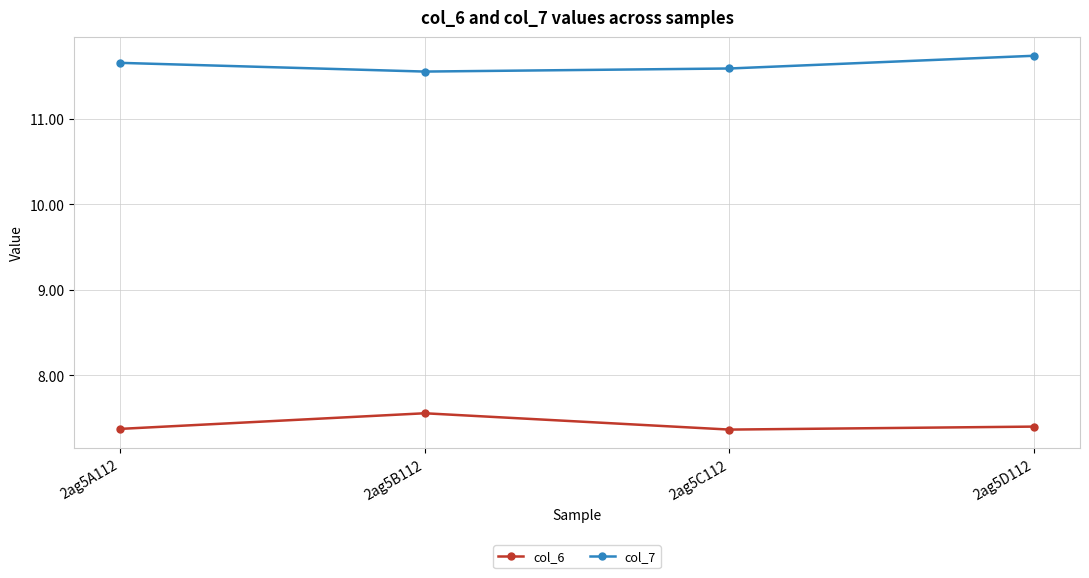

True or false: col_7 has more than 1 points higher than both neighbors.

False